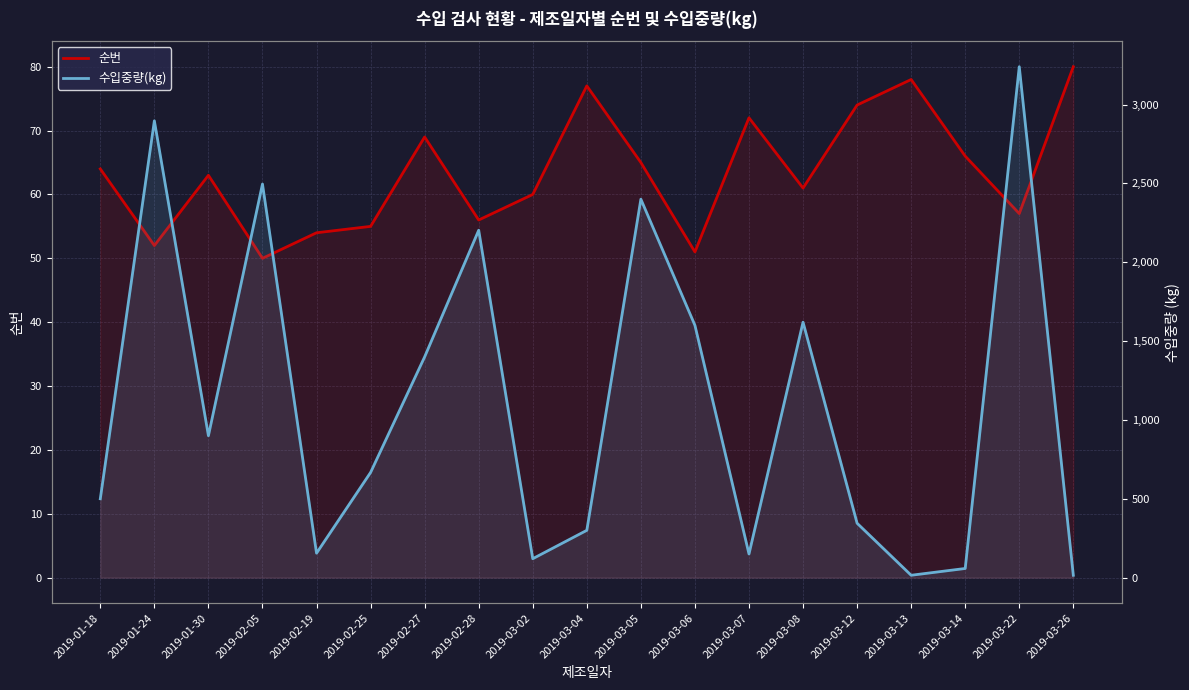

What is the label of the 4th point from the left?

2019-02-05